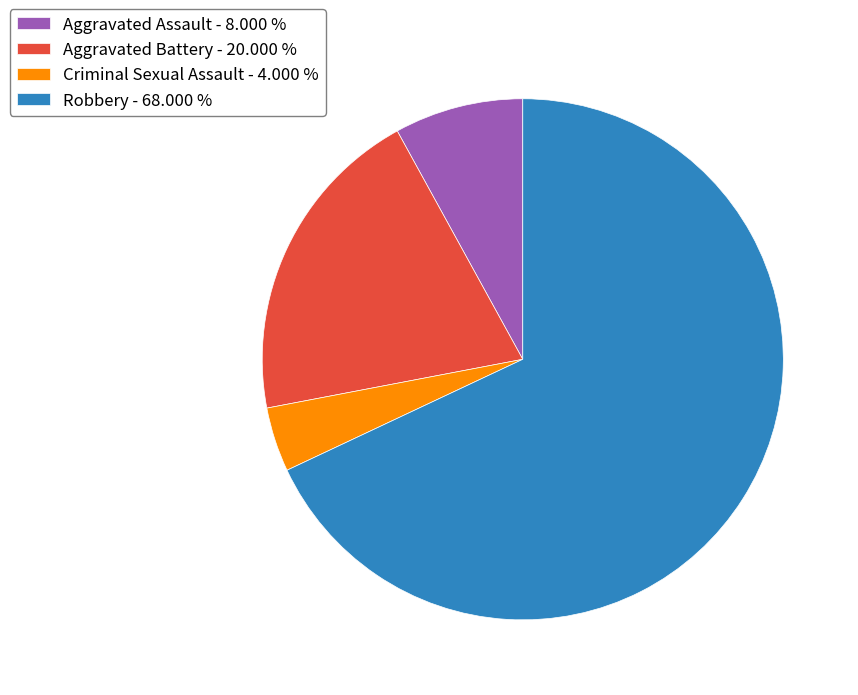

Which has a higher value, Criminal Sexual Assault - 4.000 % or Robbery - 68.000 %?

Robbery - 68.000 %